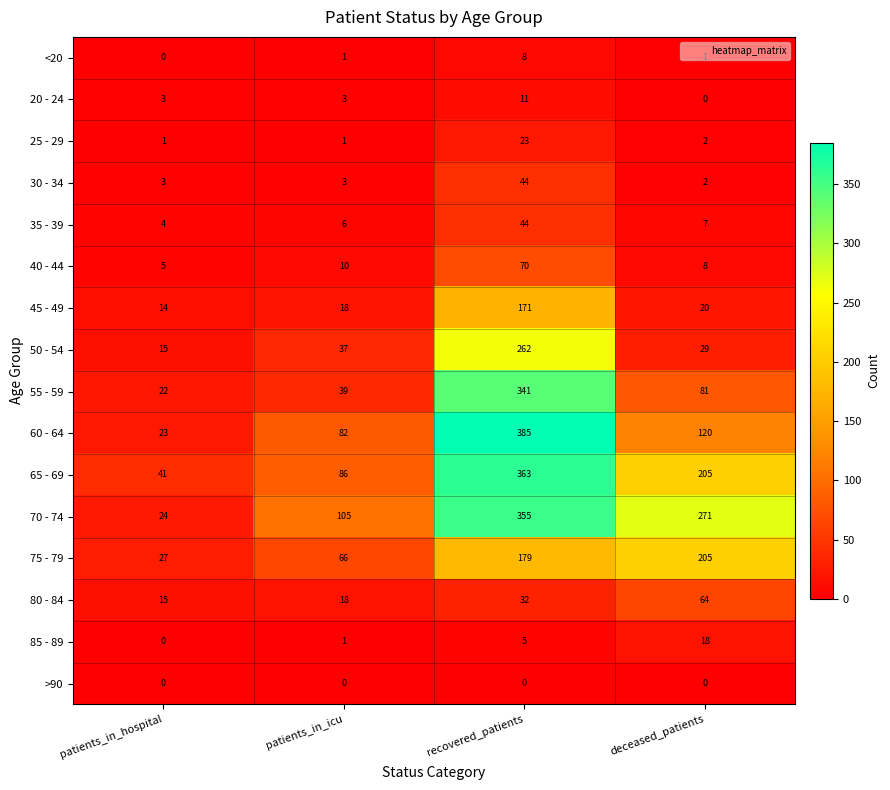

True or false: <20 has a value of 8 at recovered_patients.

True